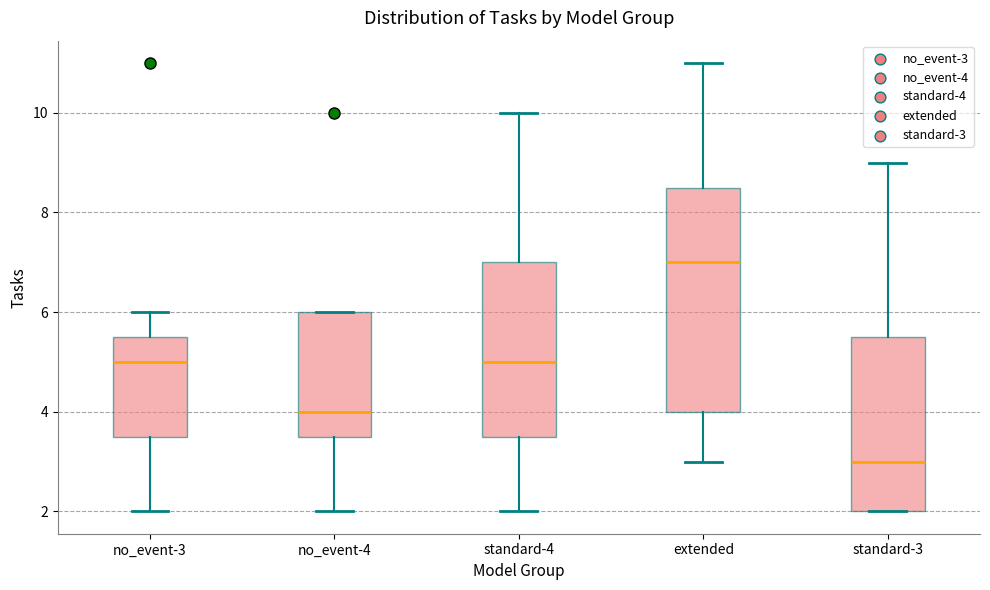

Which box's median line is the lowest?

standard-3